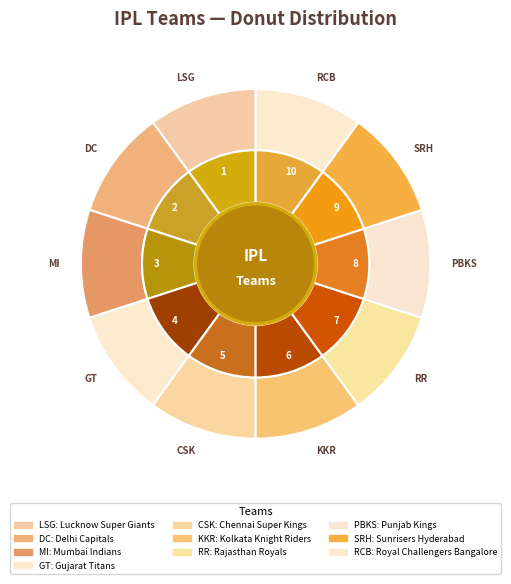

What is the change in value from Chennai Super Kings to Sunrisers Hyderabad?

+4